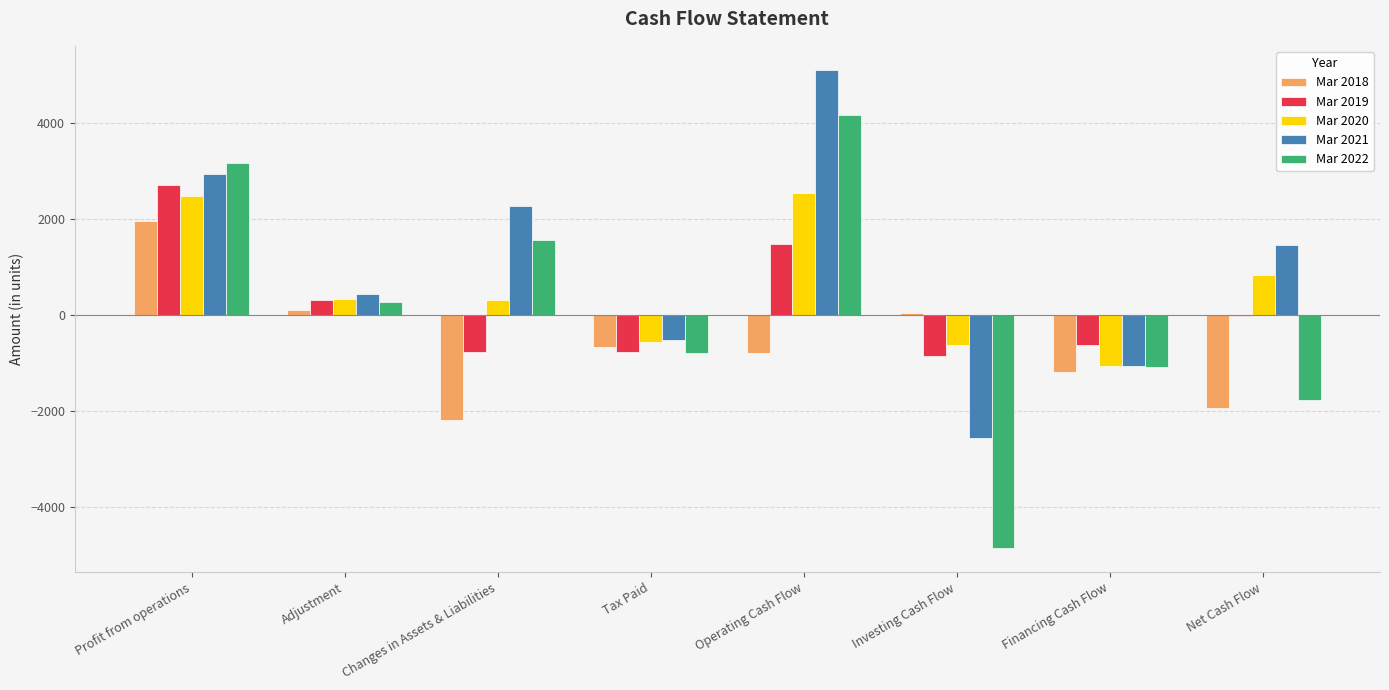

Does the chart contain stacked bars?

No